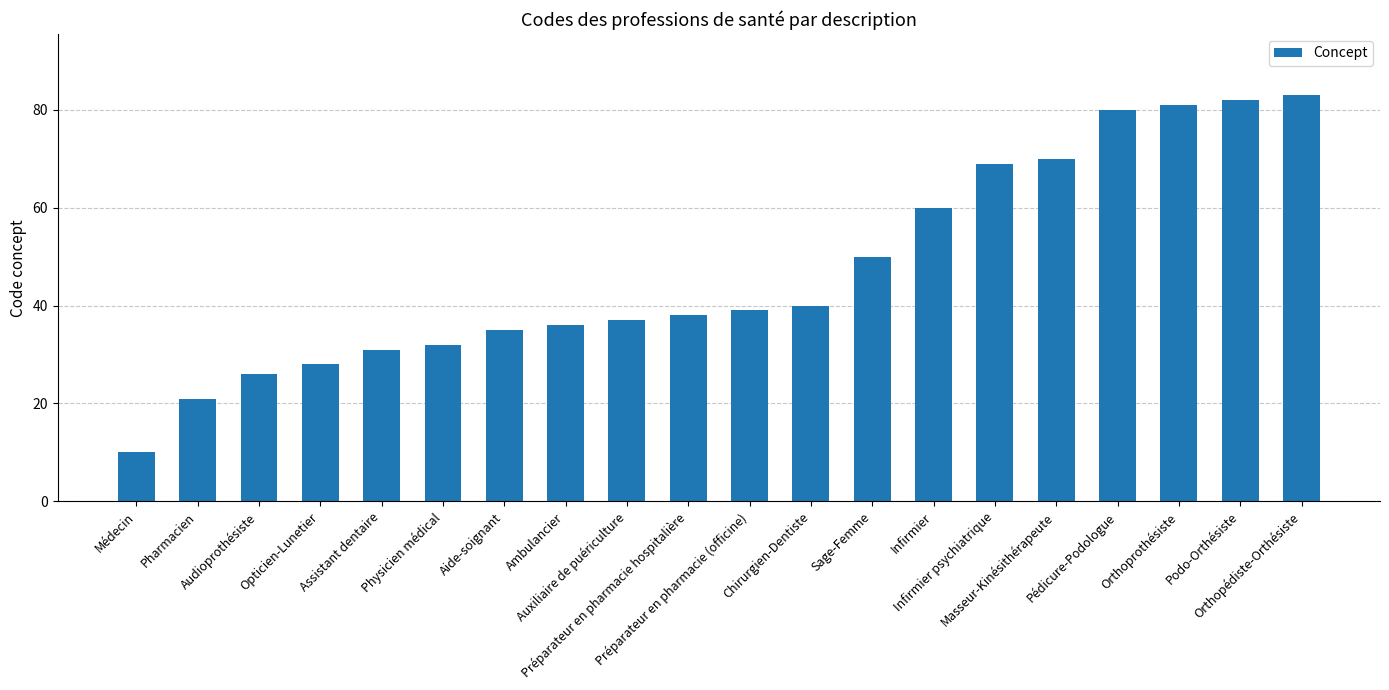

How many categories are shown in the chart?

20